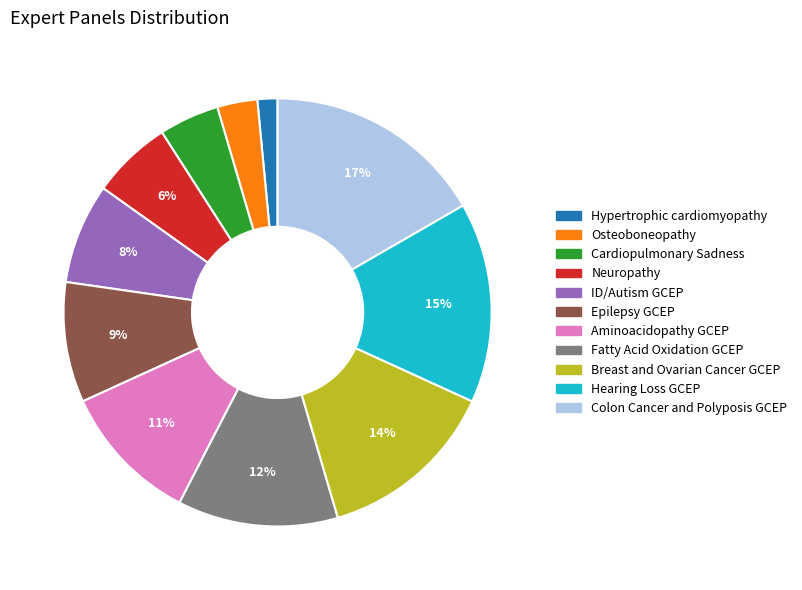

Is it true that Hypertrophic cardiomyopathy is 2% of the pie?

True